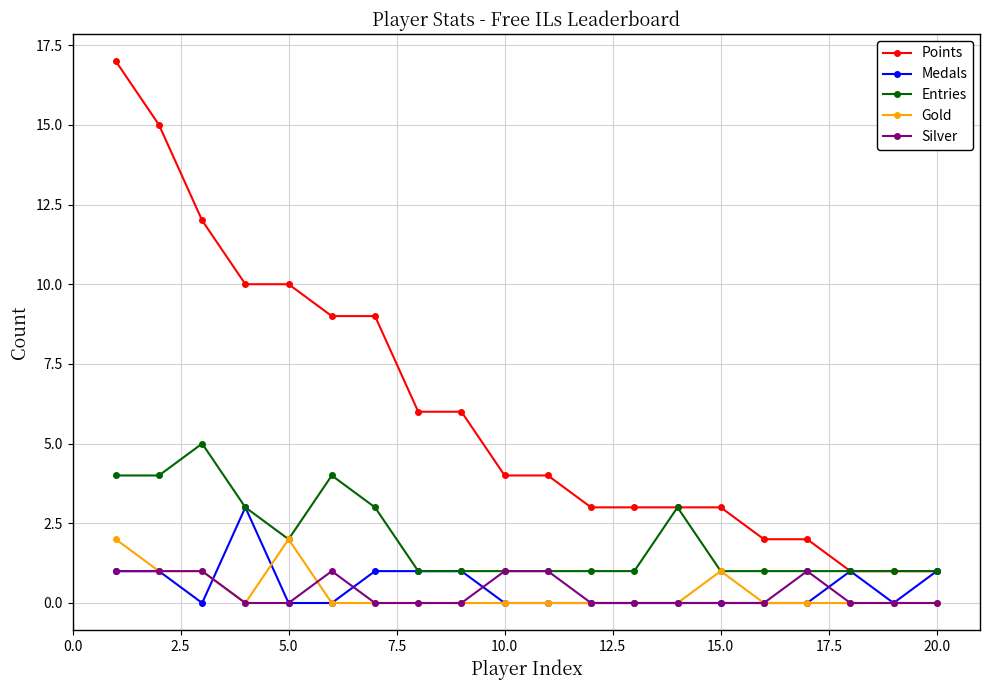

True or false: Silver and Points cross at least once.

False